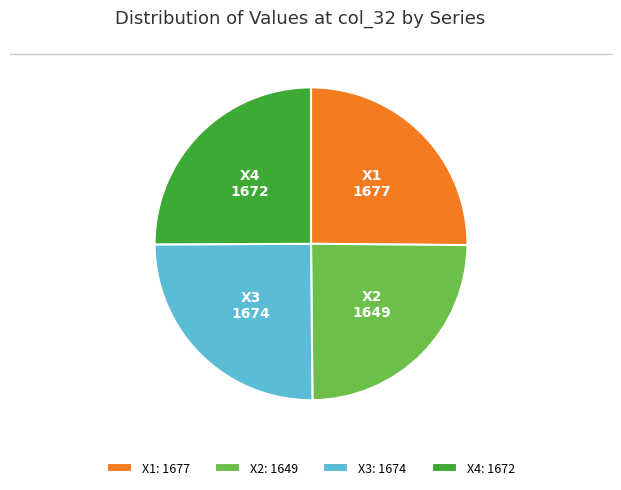

Is the sum of X2 and X3 greater than half?

No